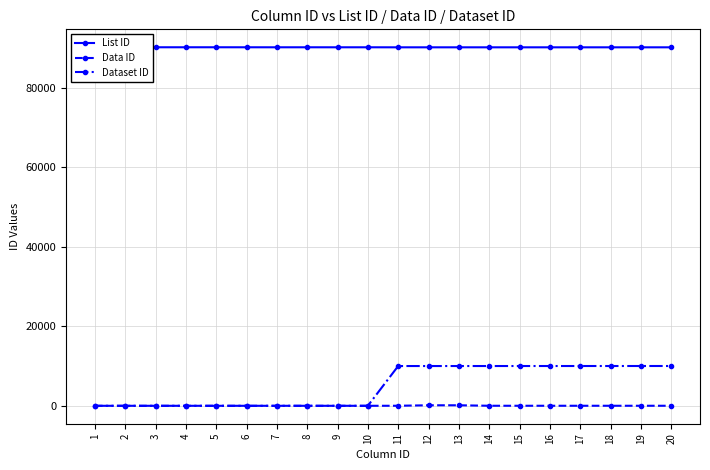

True or false: Dataset ID and Data ID cross at least once.

False